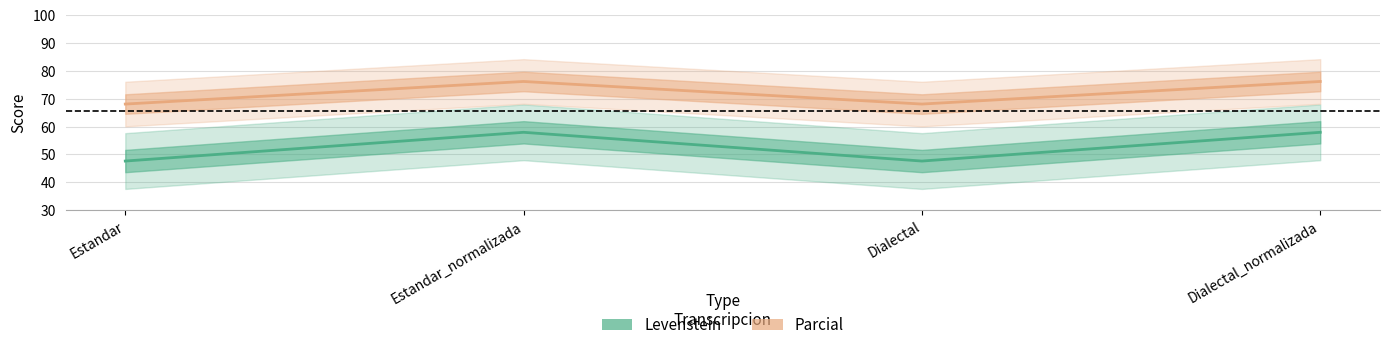

Which series has the widest spread of values?

Levenstein